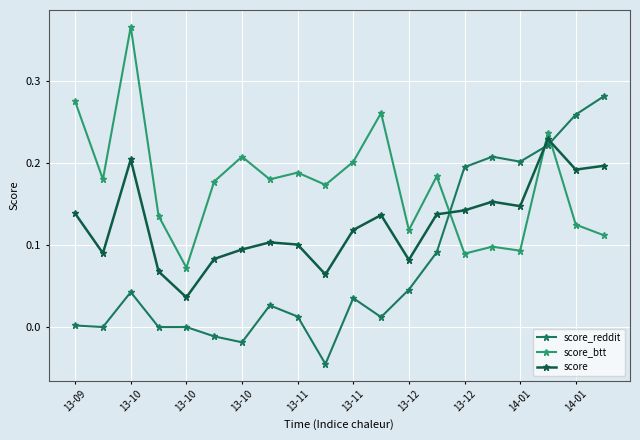

List the series in order of their overall mean, highest first.

score_btt, score, score_reddit